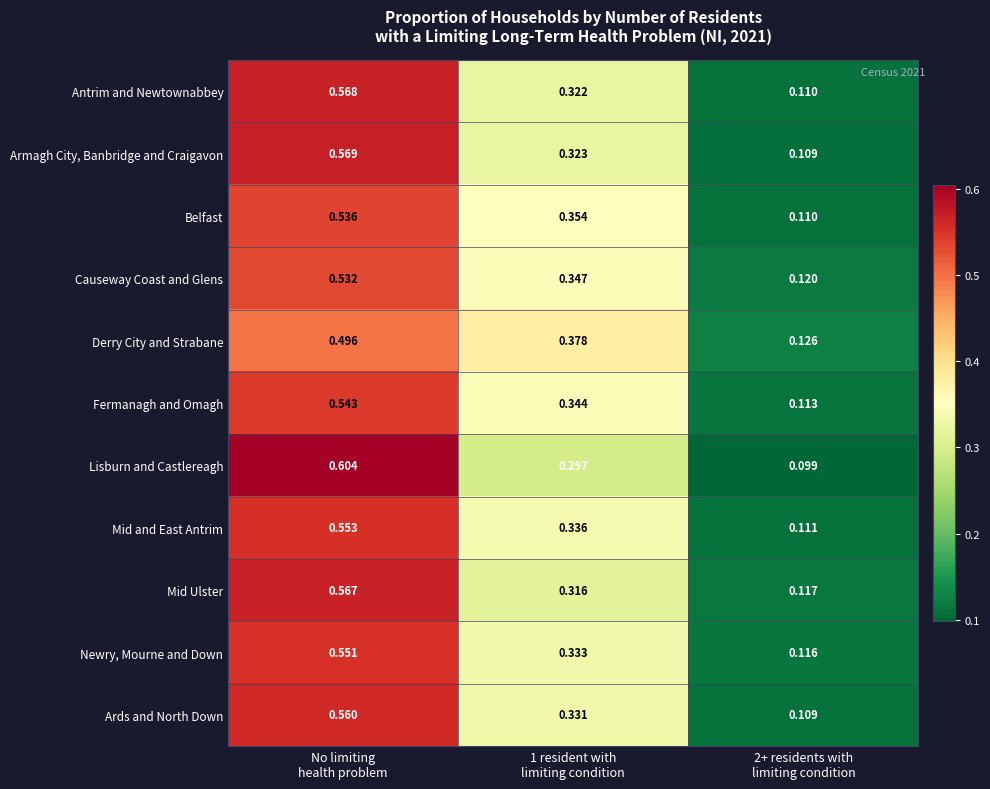

Which series has the largest total across all categories?

Armagh City, Banbridge and Craigavon